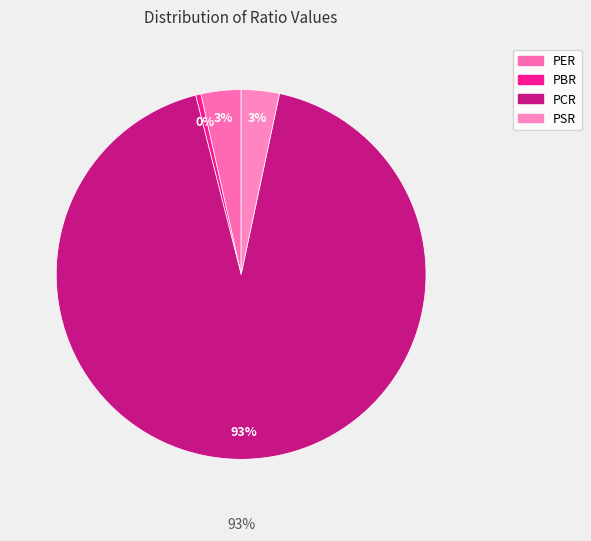

What percentage is the PCR slice, to the nearest percent?

93%